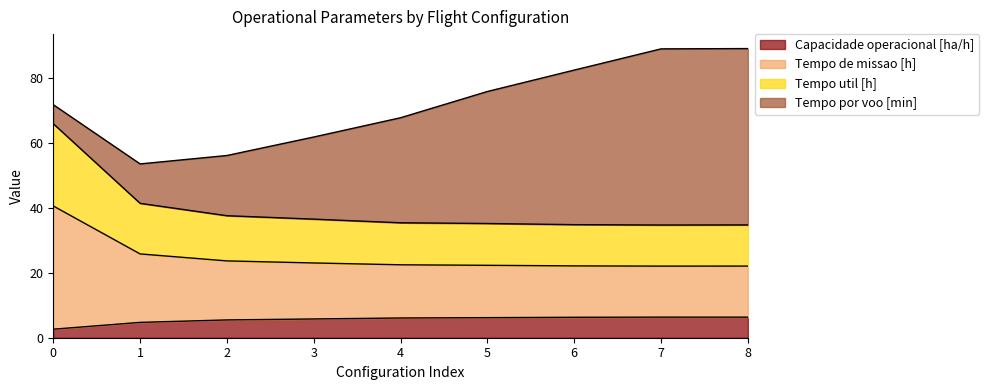

The Capacidade operacional [ha/h] series shows 9.3 at 4. True or false?

False